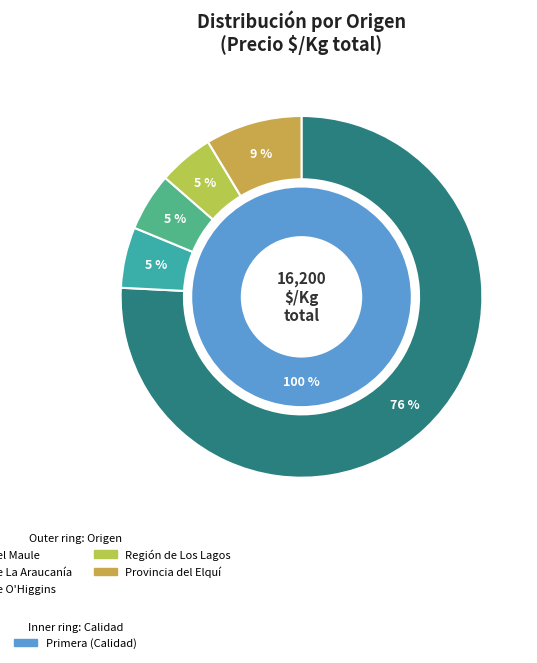

Between Región de La Araucanía and Región de O'Higgins, which is larger?

Región de La Araucanía